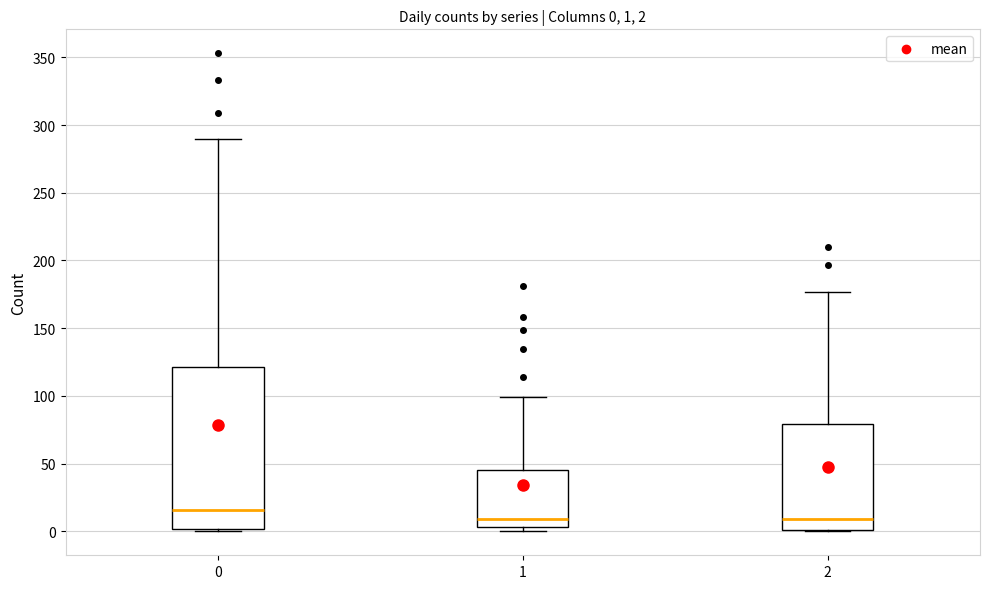

Which box is the tallest, from its lower edge to its upper edge?

0